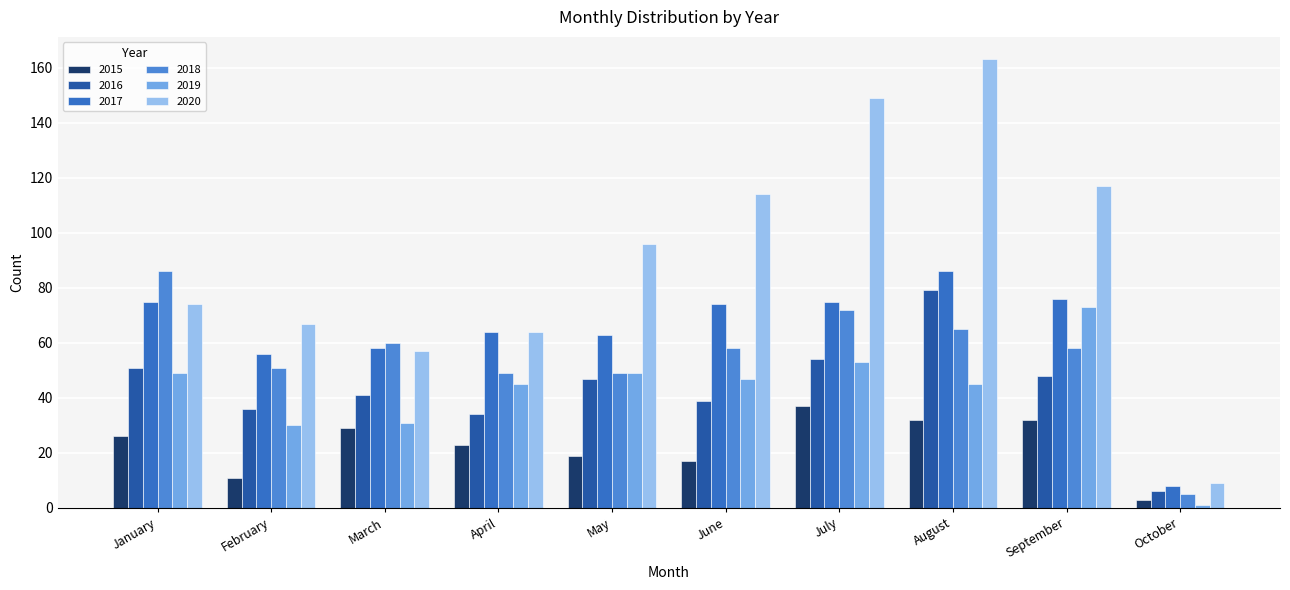

Is it true that 2016 equals 68 at June?

False